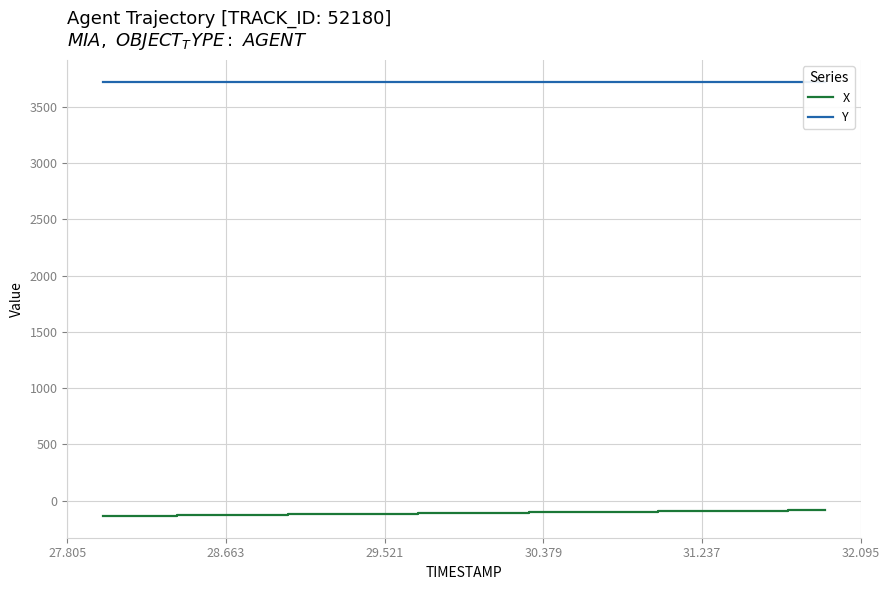

What is the minimum value for X?

-136.4